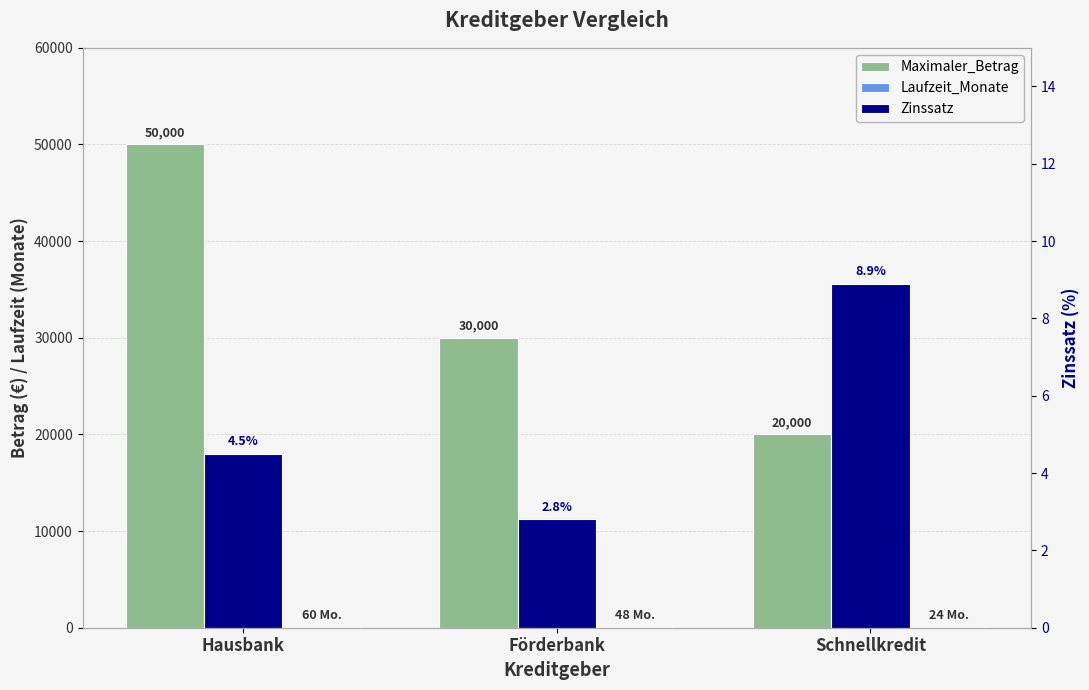

What is the spread (max minus min) of values at Schnellkredit?

19991.1